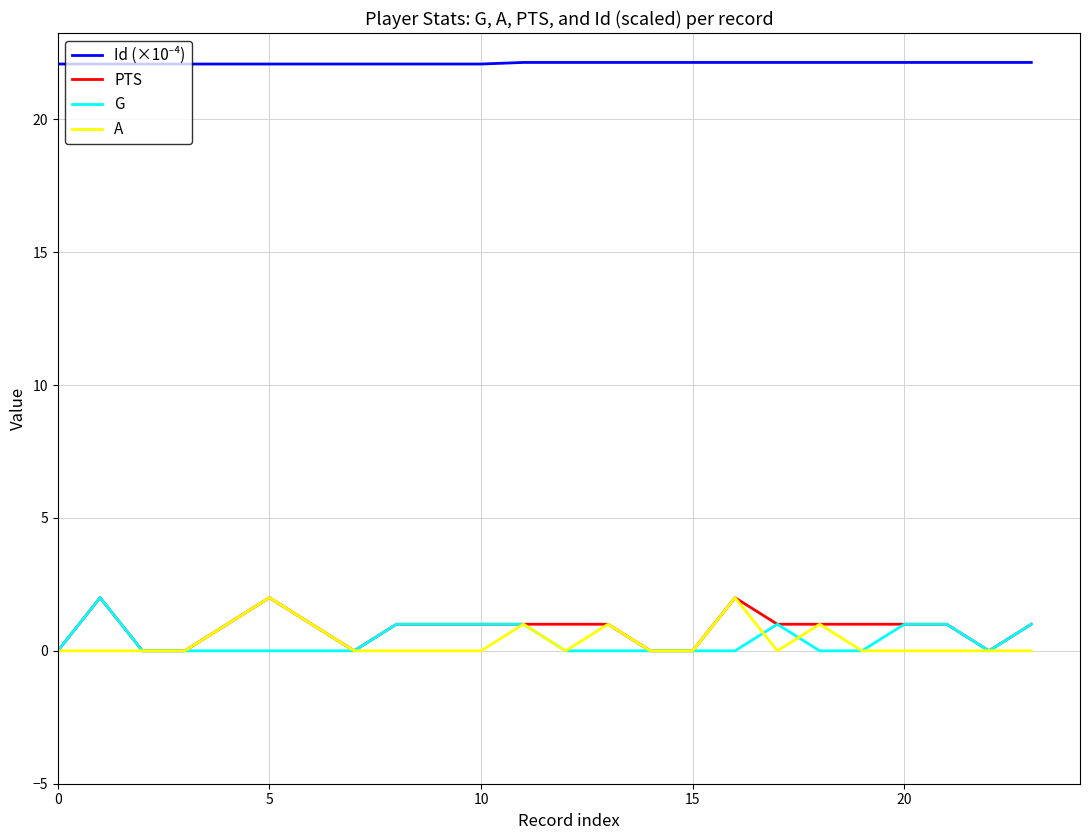

What is the highest value of the G series?

2.0